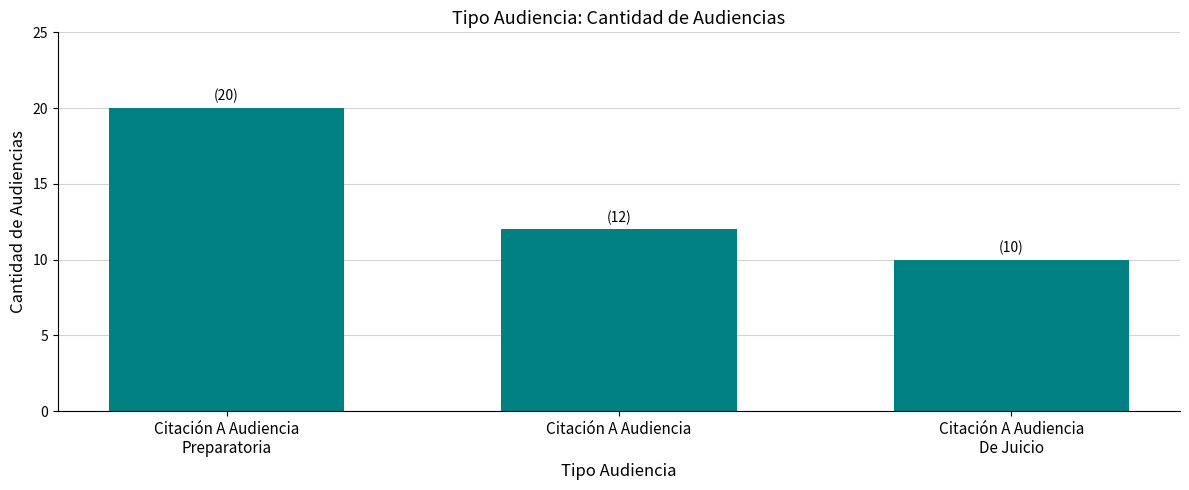

Where does the data first go above 12?

Citación A Audiencia
Preparatoria